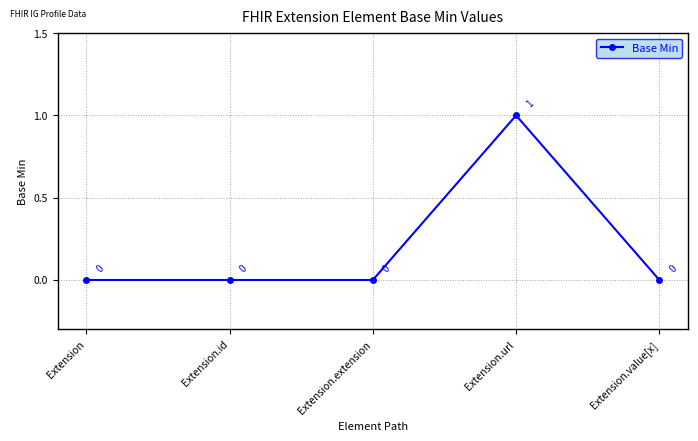

How many lines are shown in the chart?

1